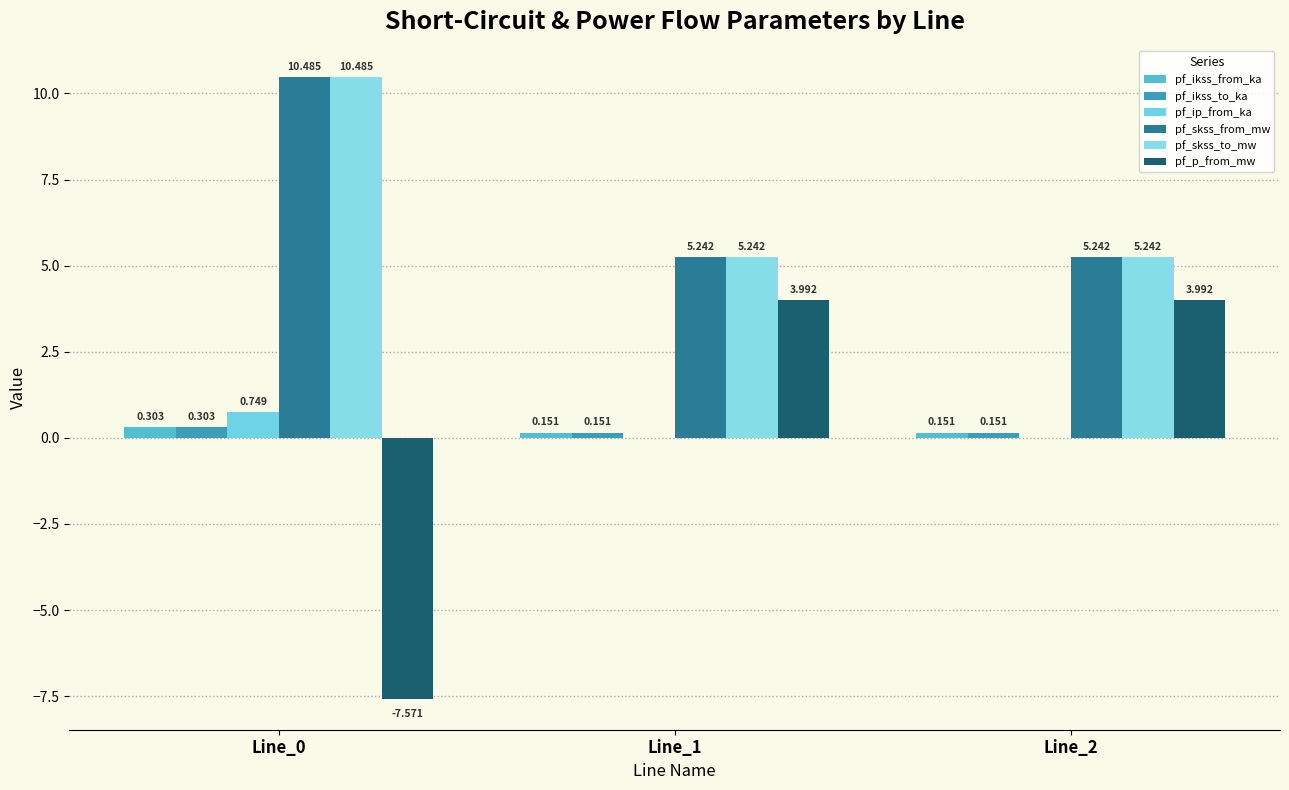

What is the maximum value shown in the chart?

10.5